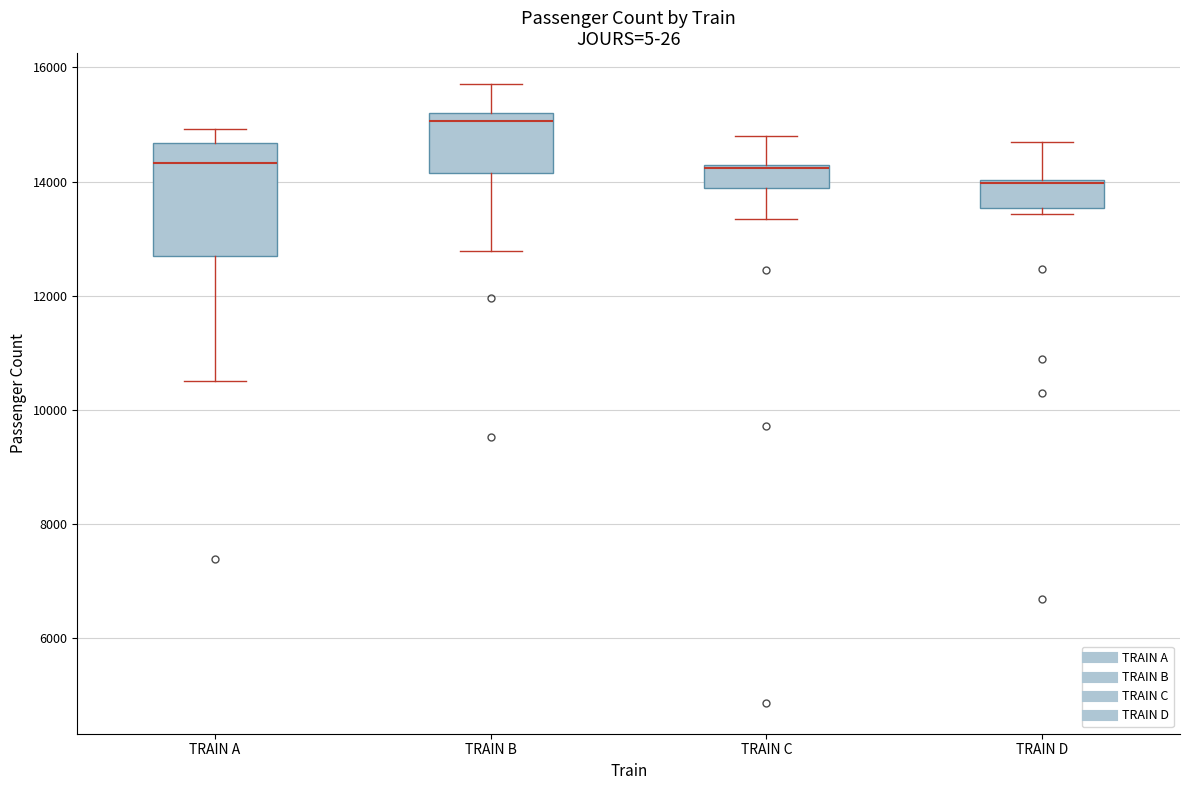

Where is the lower edge of the box for TRAIN A on the y-axis? The values are not printed on the chart, so give them approximately, as read against the axis.

12800